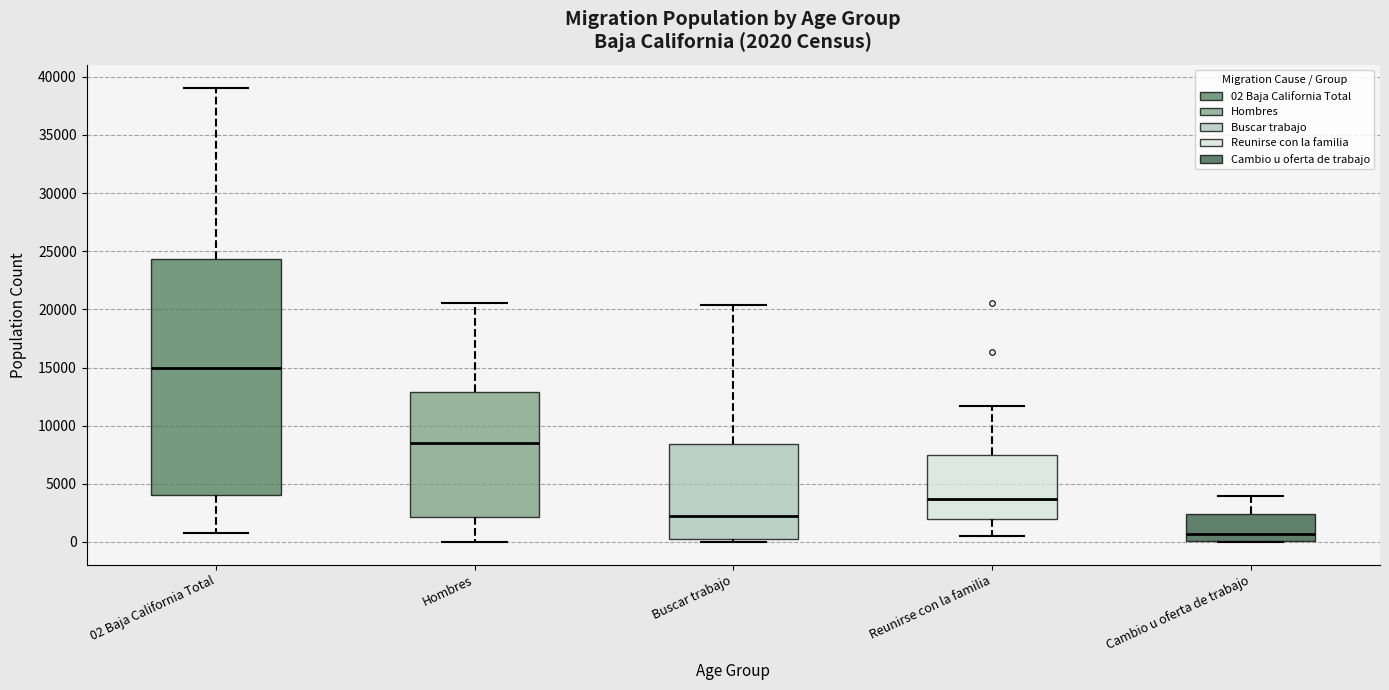

Comparing the boxes themselves (not the whiskers), which one is the tallest?

02 Baja California Total